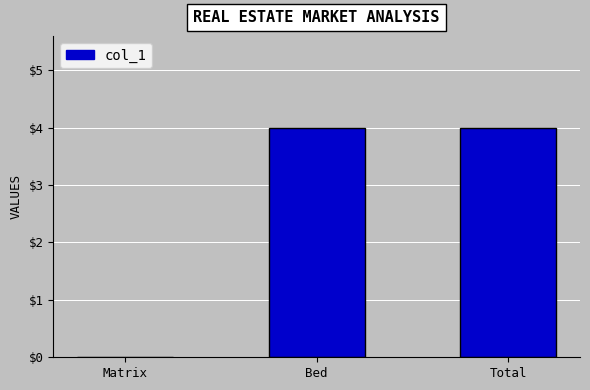

The value at Bed is 1. True or false?

False